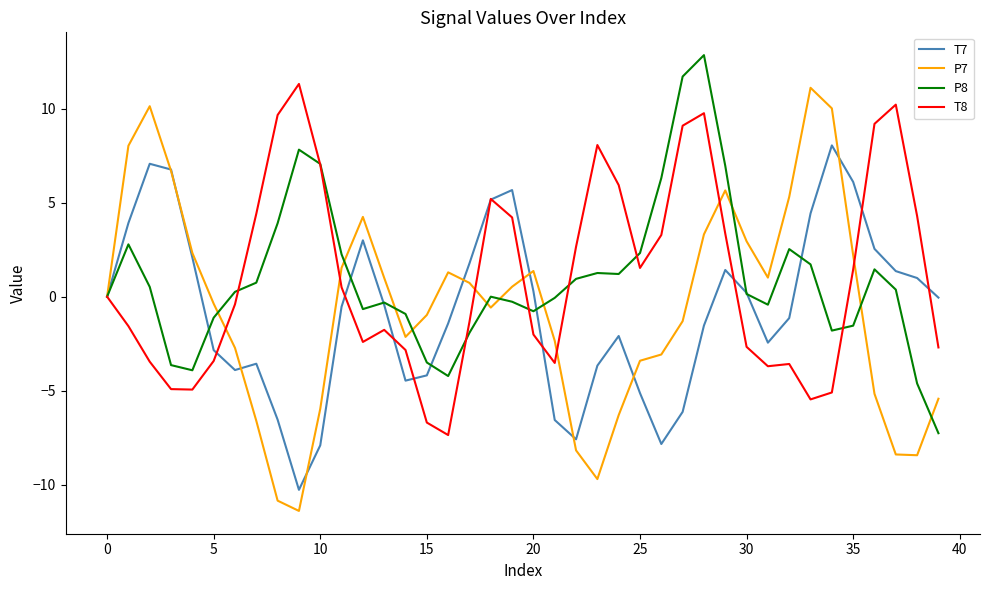

How many interior local peaks does the T7 series have?

7